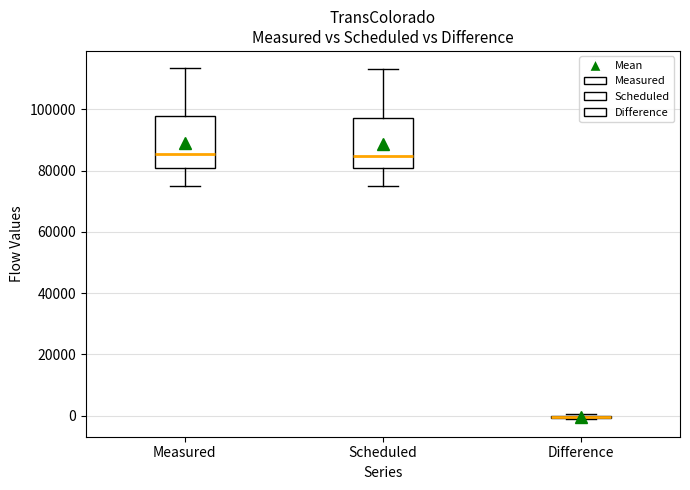

Reading left to right, read every box against the y-axis: the position of its median line, the range the box covers, and the ends of its whiskers. The values are not printed on the chart, so give them approximately, as read against the axis.

Measured: median 86000, box 80000 to 98000, whiskers 74000 to 114000
Scheduled: median 84000, box 80000 to 98000, whiskers 74000 to 114000
Difference: box collapsed to a line at 0, whiskers -2000 to 0